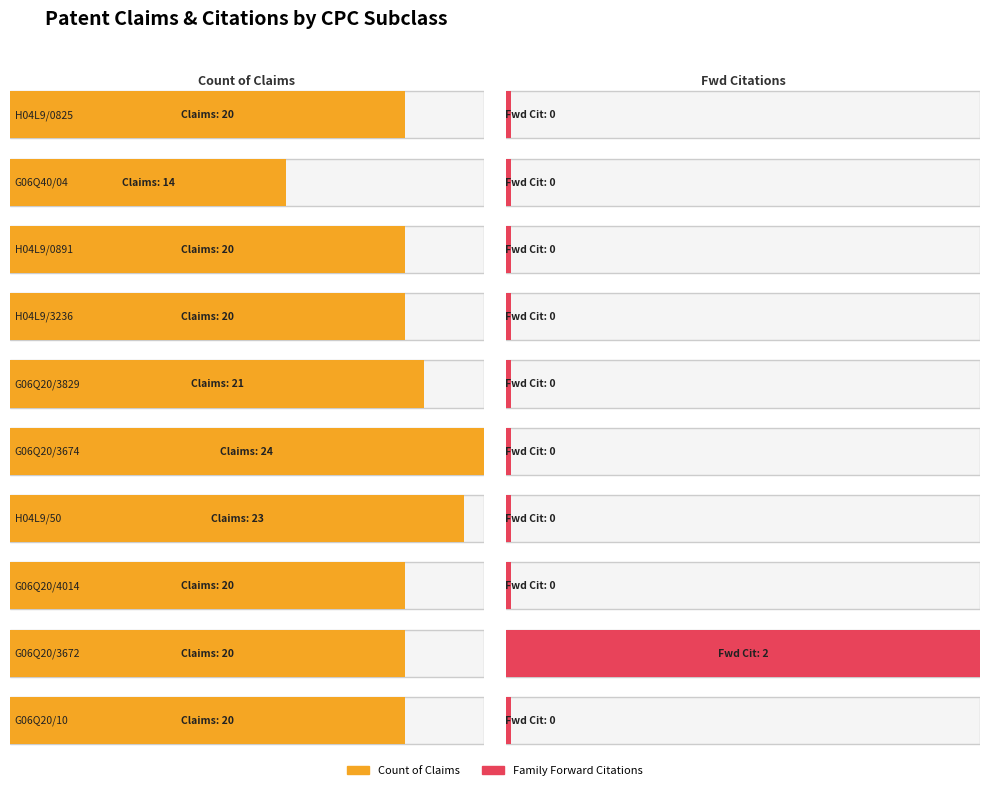

Between G and G, which series saw the biggest shift?

Count of Claims